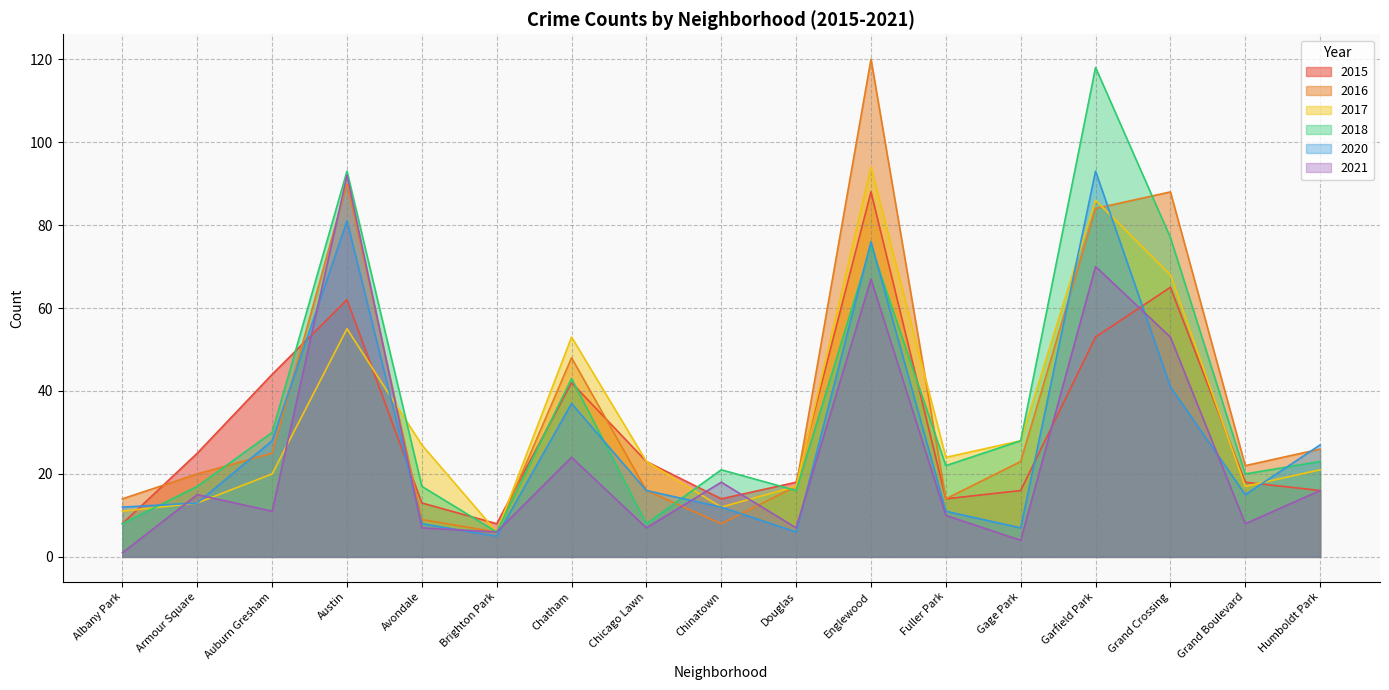

At Douglas, list the series in order from largest to smallest.

2015, 2016, 2017, 2018, 2021, 2020